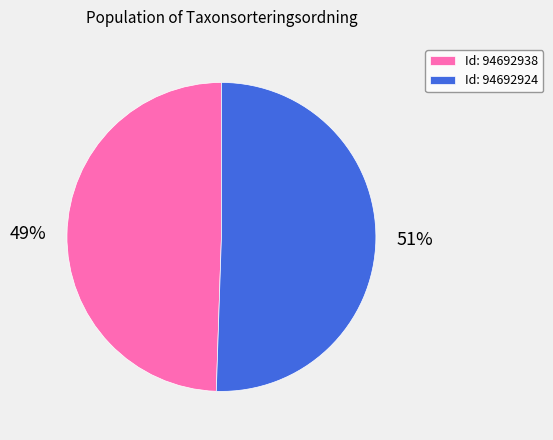

Which has a higher value, Id: 94692938 or Id: 94692924?

Id: 94692924